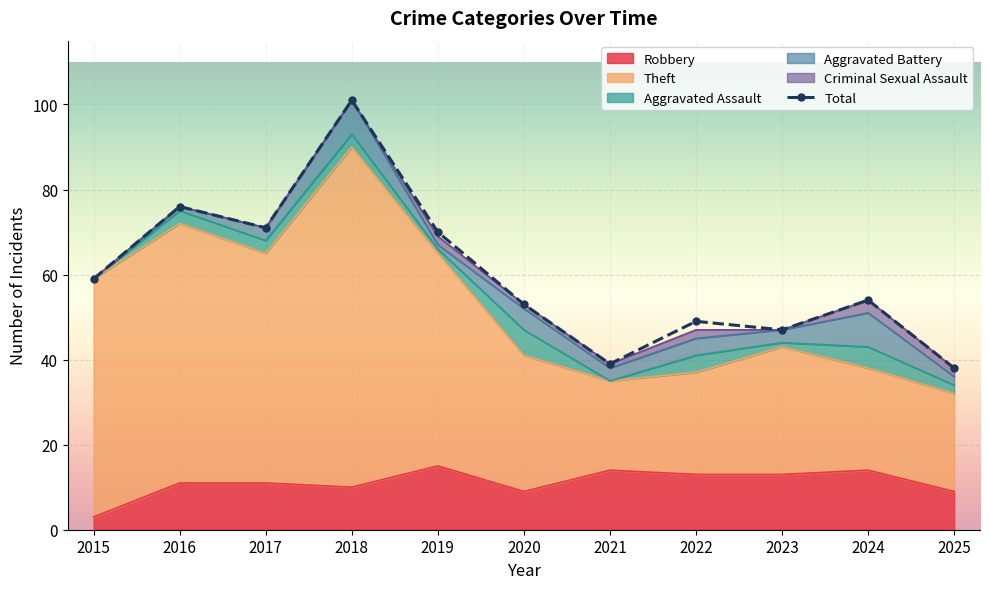

Is it true that Theft equals 43 at 2023?

True